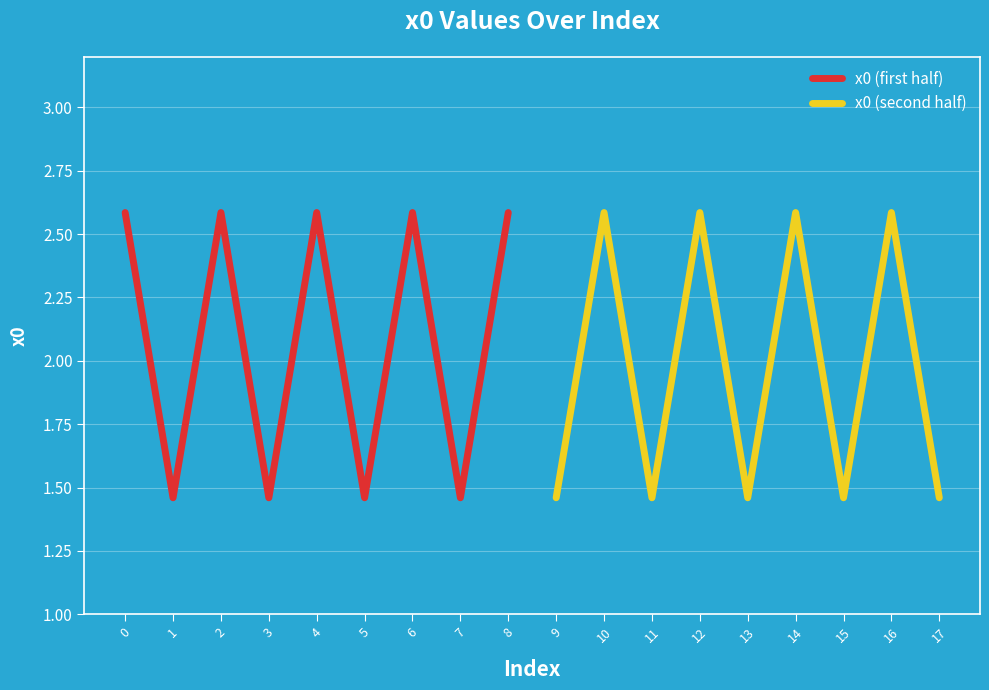

Is it true that x0 (first half) equals 1.3 at 6?

False